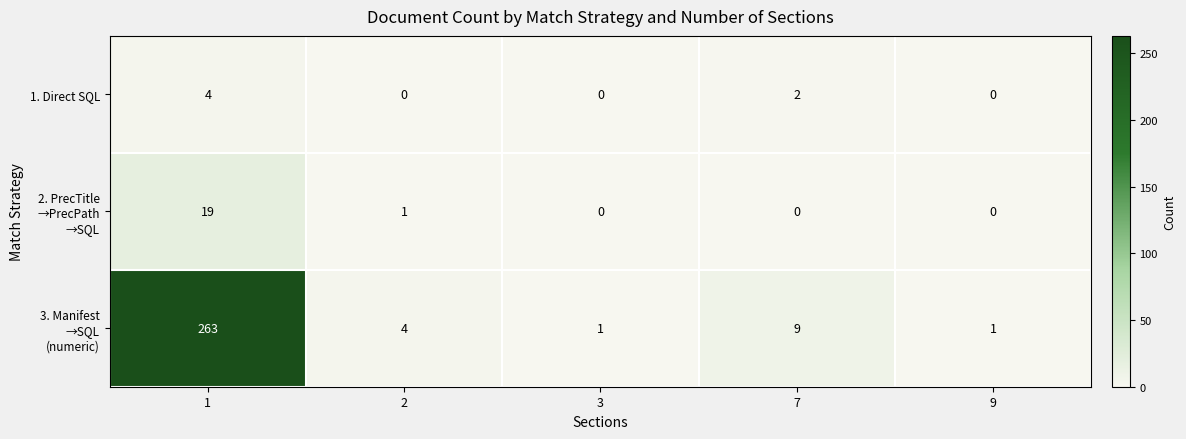

What is the difference between the maximum and minimum values in the 1. Direct SQL series?

4